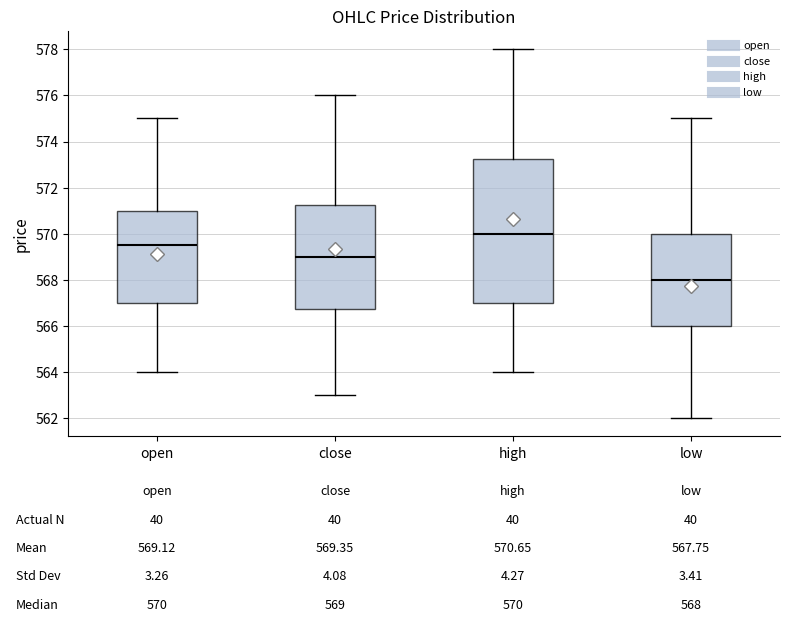

Which box has the lowest median line?

low